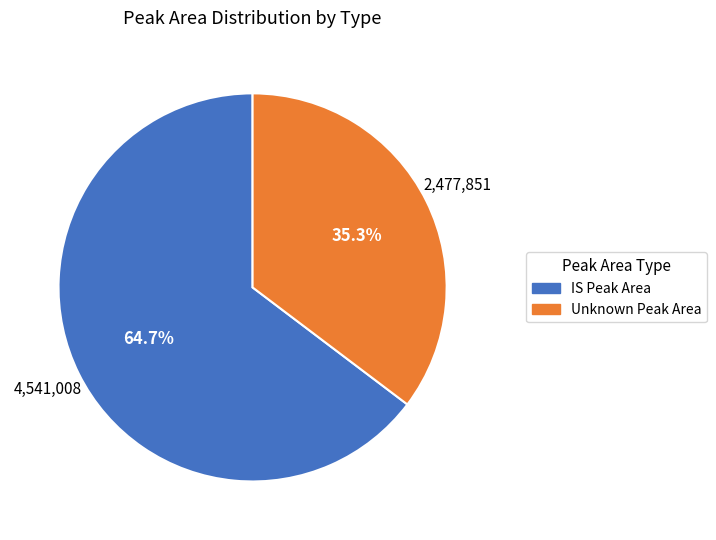

Combined, do IS Peak Area and Unknown Peak Area account for over 50%?

Yes